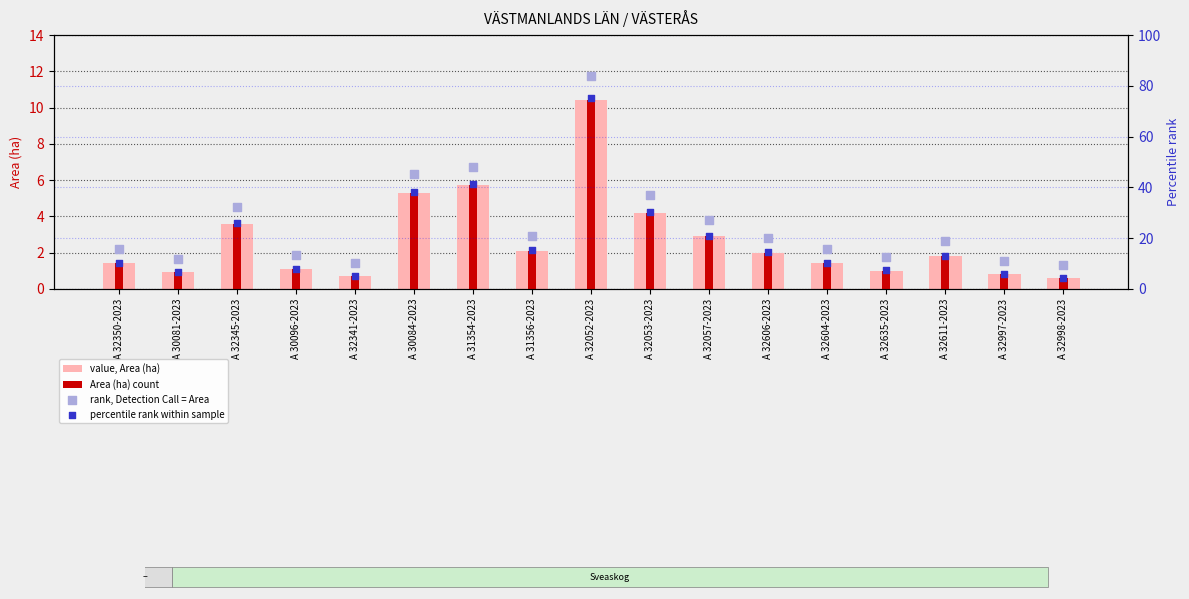

Which series reaches the minimum Y coordinate?

value, Area (ha)